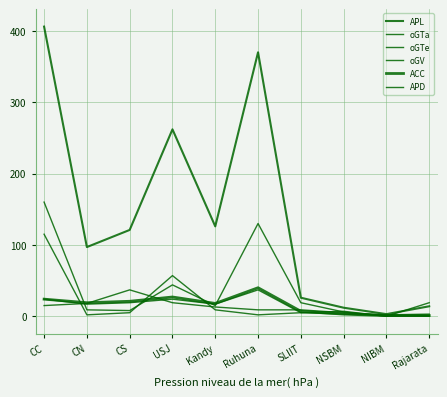

Between which two adjacent categories do oGV and oGTa first intersect?

CC and CN